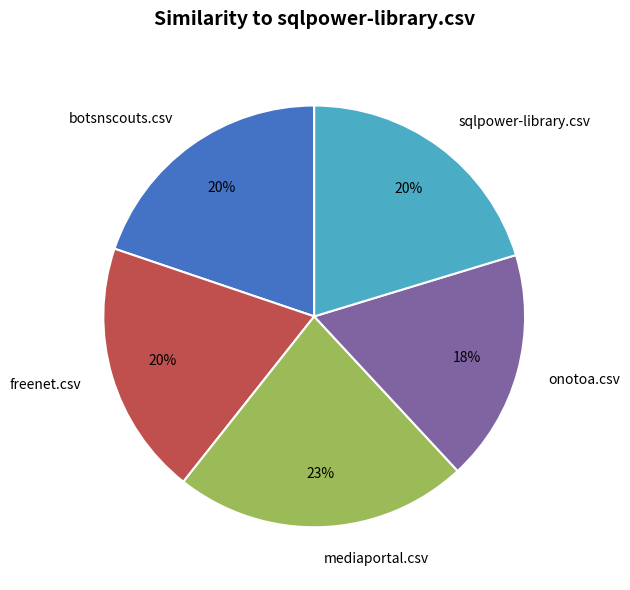

Does botsnscouts.csv represent more than half of the total?

No